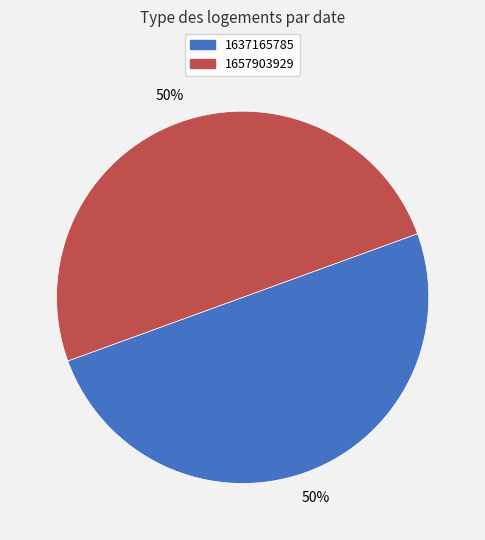

The 1657903929 slice represents 36% of the pie. True or false?

False